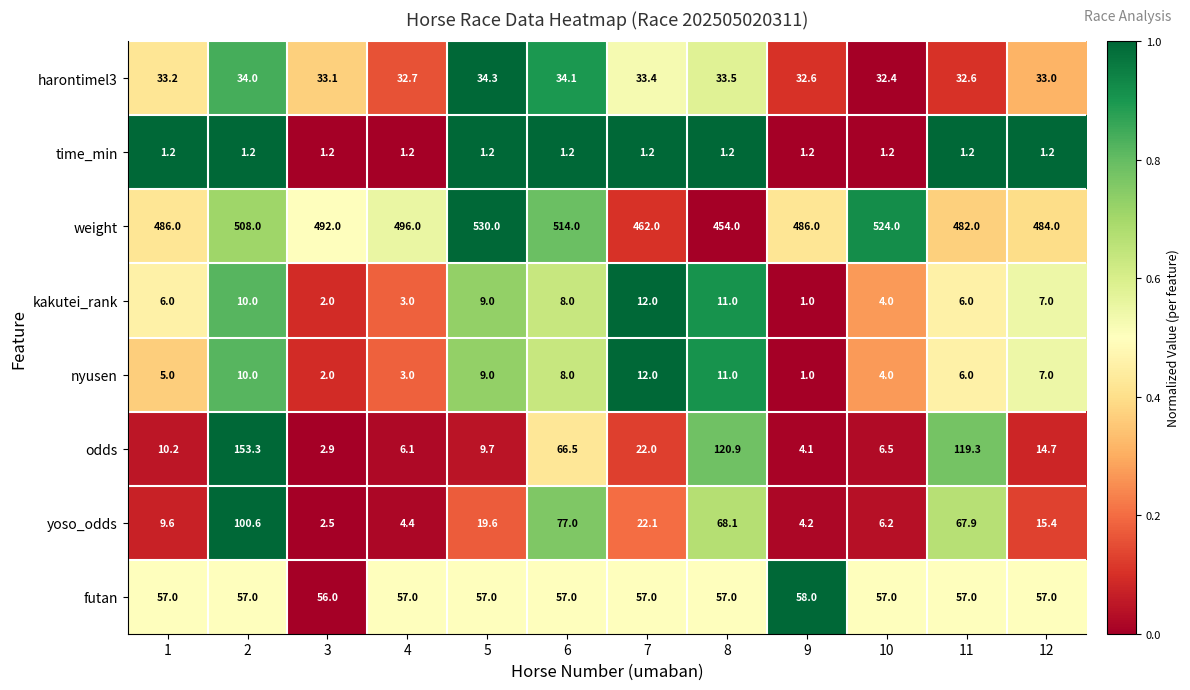

Rank the series at 1 from highest to lowest value.

weight, futan, harontimel3, odds, yoso_odds, kakutei_rank, nyusen, time_min